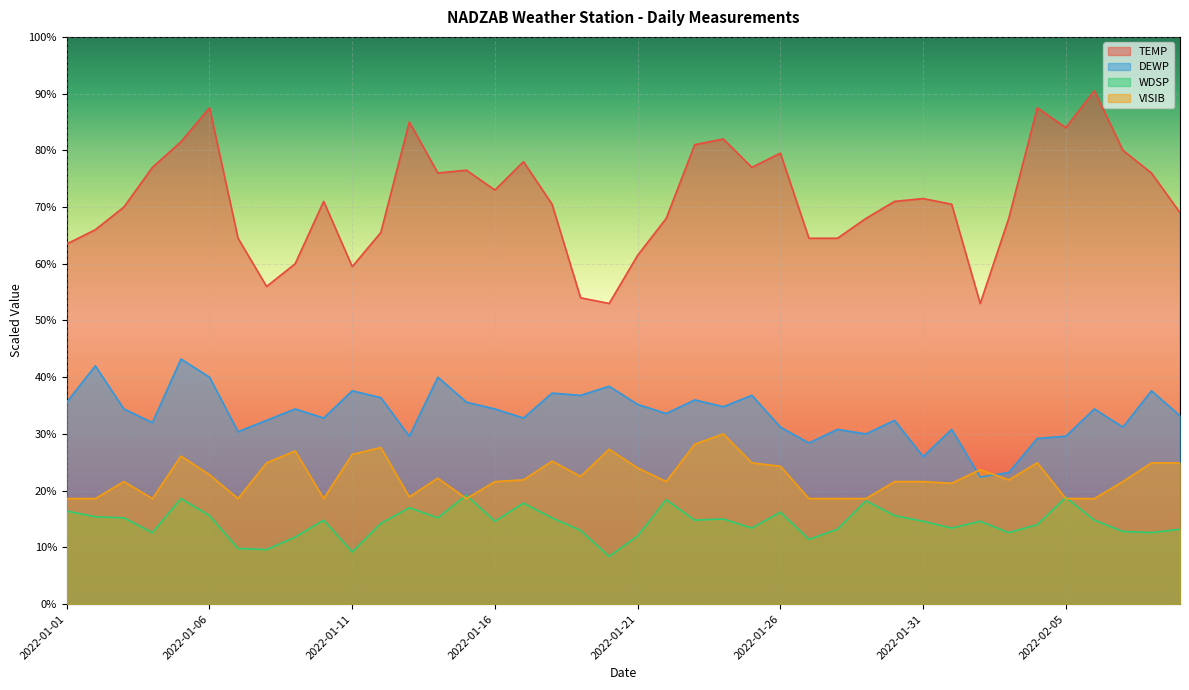

At 2022-01-25, list the series in order from smallest to largest.

WDSP, VISIB, DEWP, TEMP